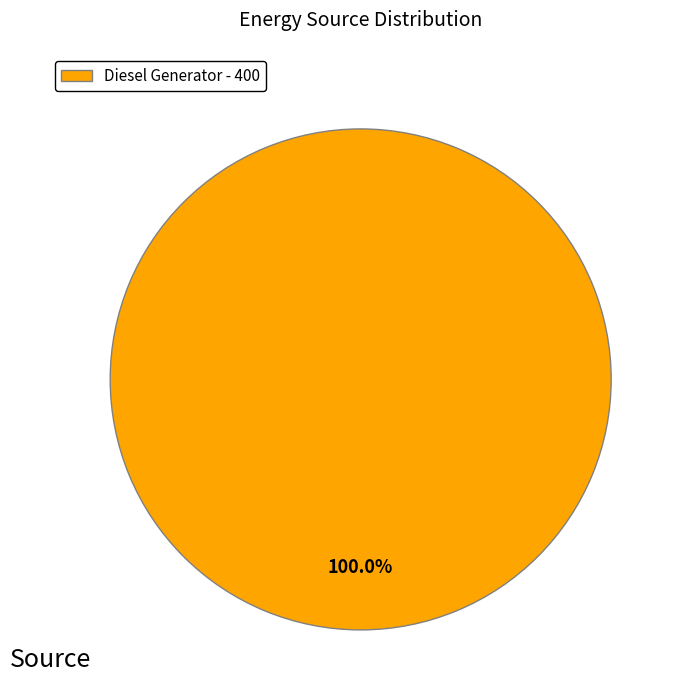

Does any single category account for the majority?

Yes